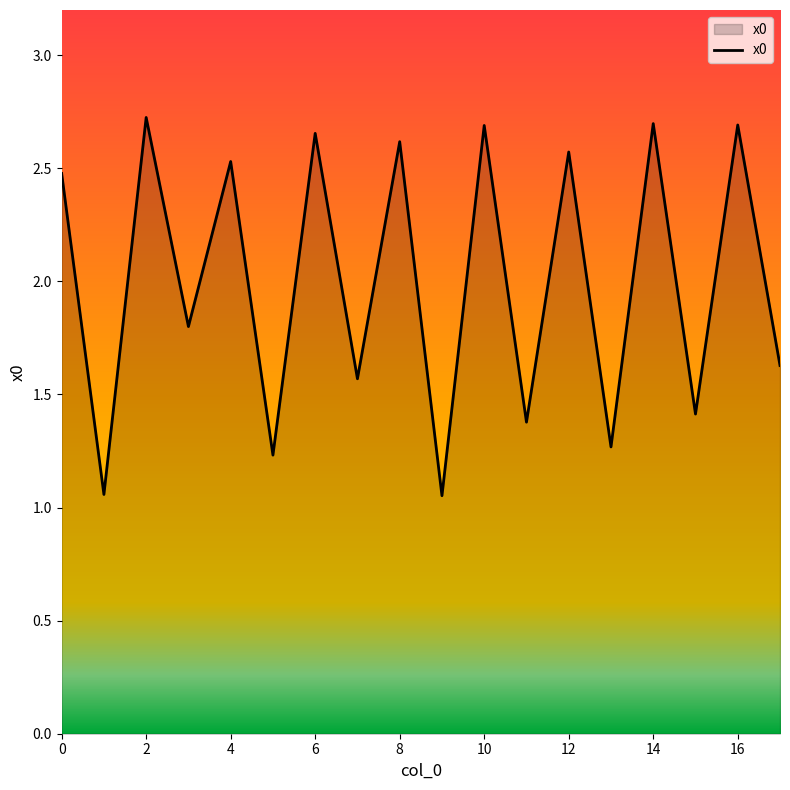

Rank the categories by value from highest to lowest.

2, 14, 16, 10, 6, 8, 12, 4, 0, 3, 17, 7, 15, 11, 13, 5, 1, 9